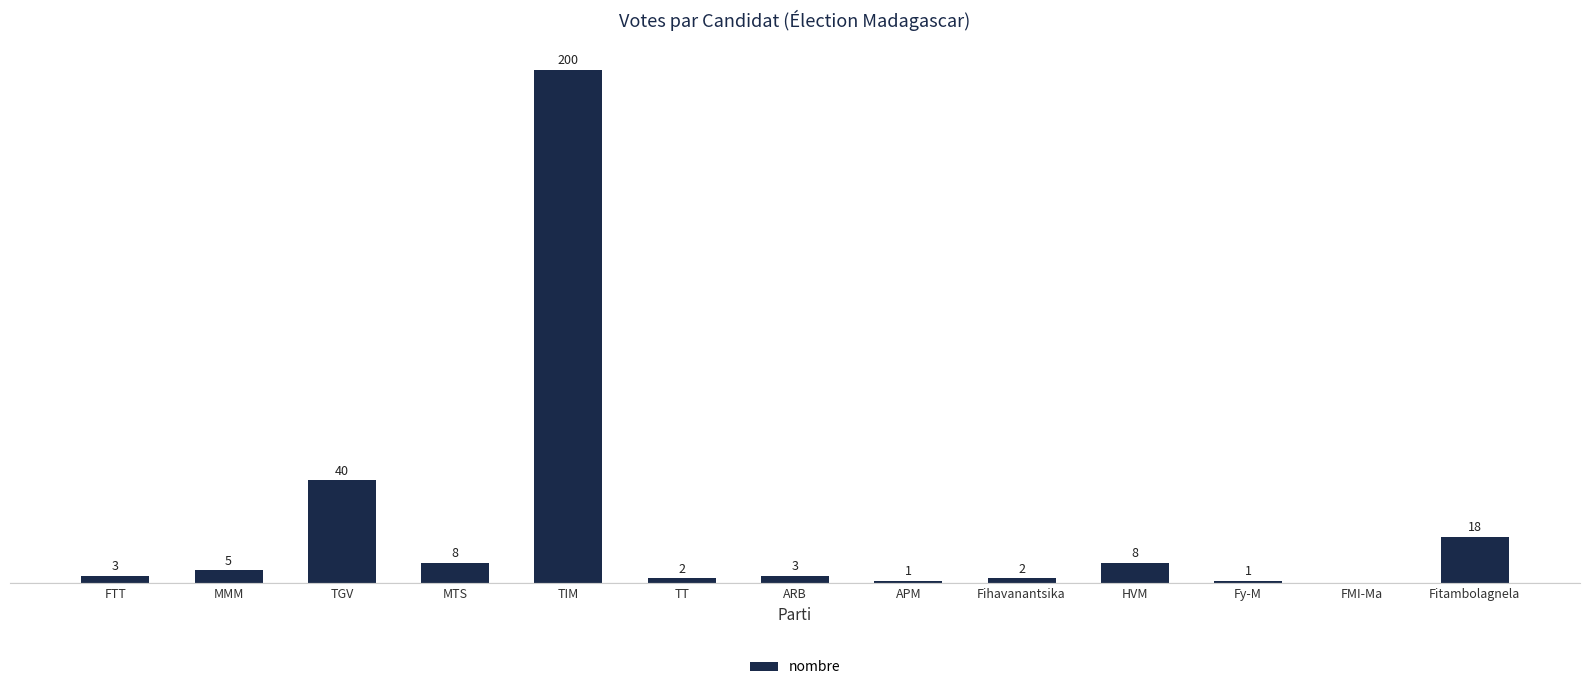

Where is the data nearest to the value 100?

TGV